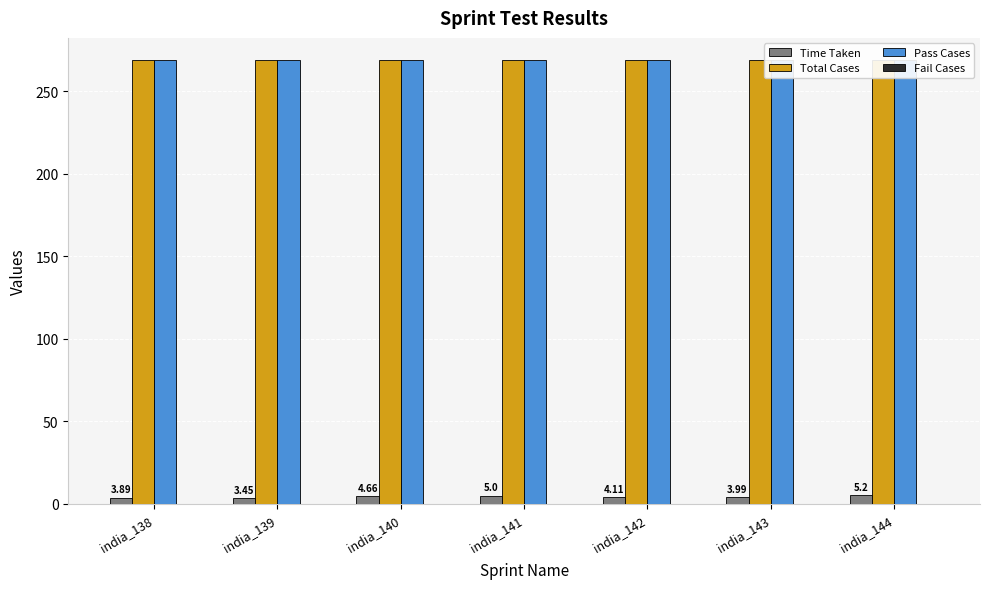

Where is Fail Cases nearest to the value 0?

india_138